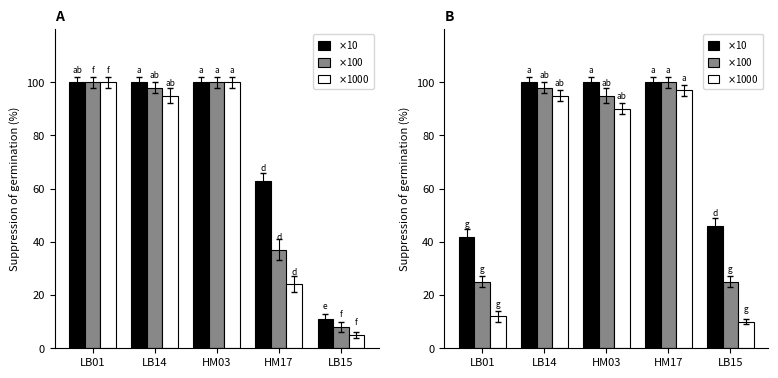

What is the label of the 3rd bar from the right?

HM03